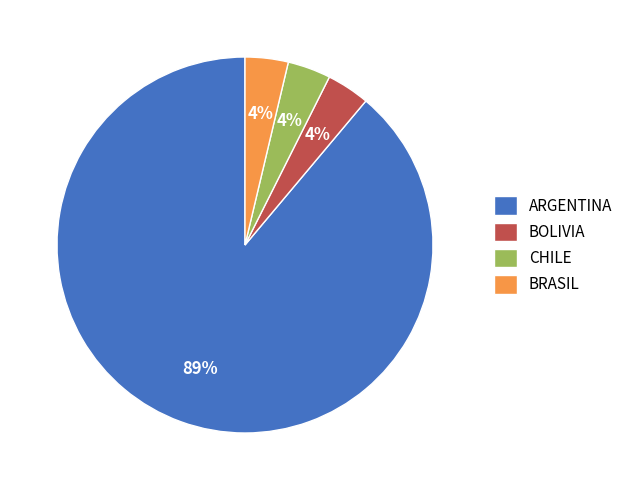

To the nearest percent, what portion does BOLIVIA represent?

4%